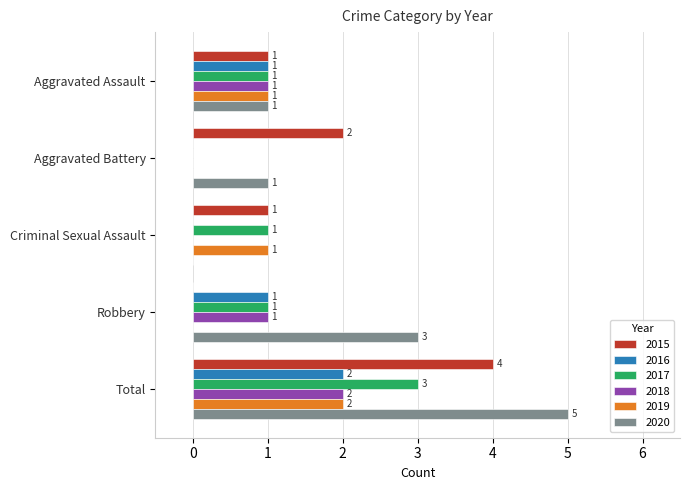

Which series changed the most between Robbery and Total?

2015